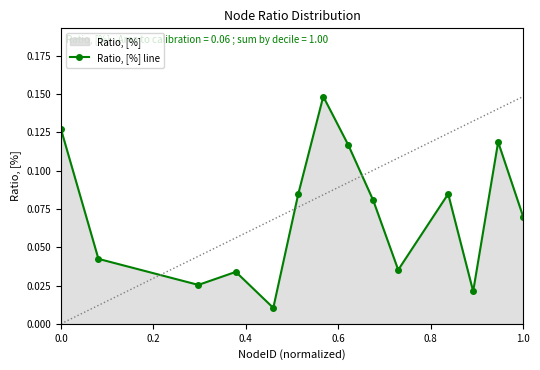

What is the sum of all values?

1.0